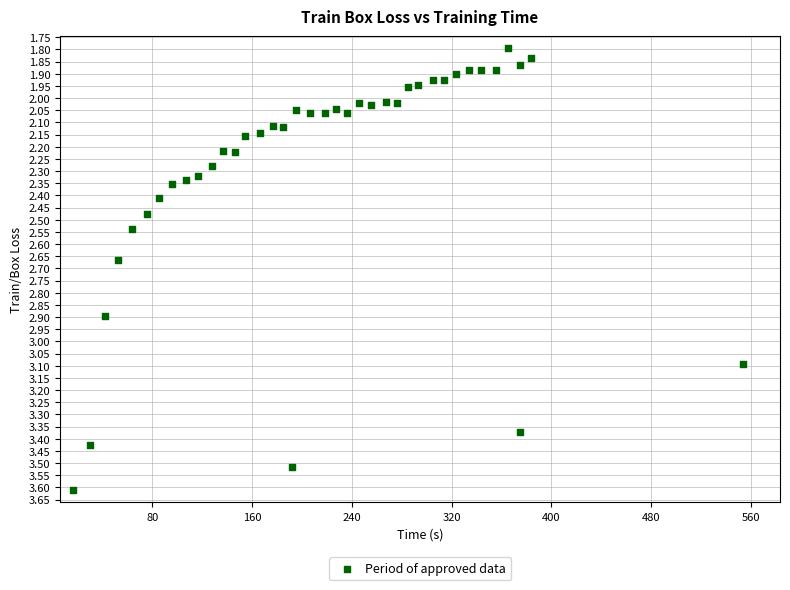

What is the range of X values (max minus min)?

537.2